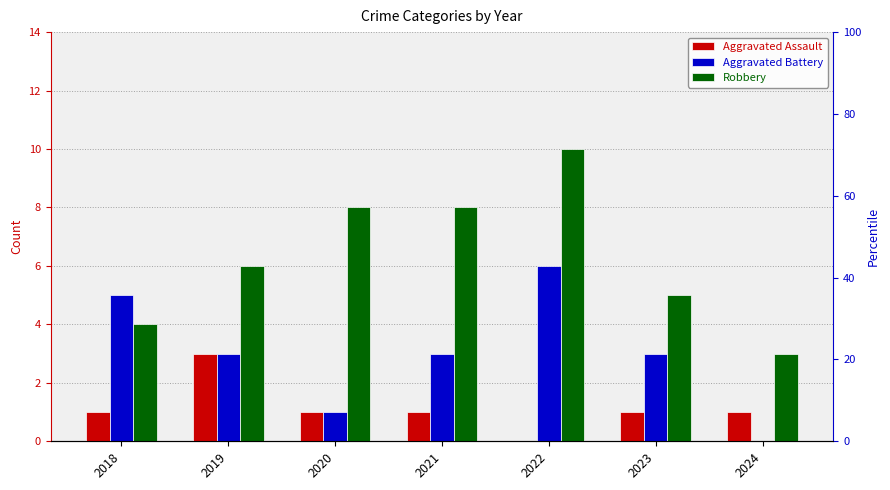

Which category has the lowest value in the Aggravated Battery series?

2024